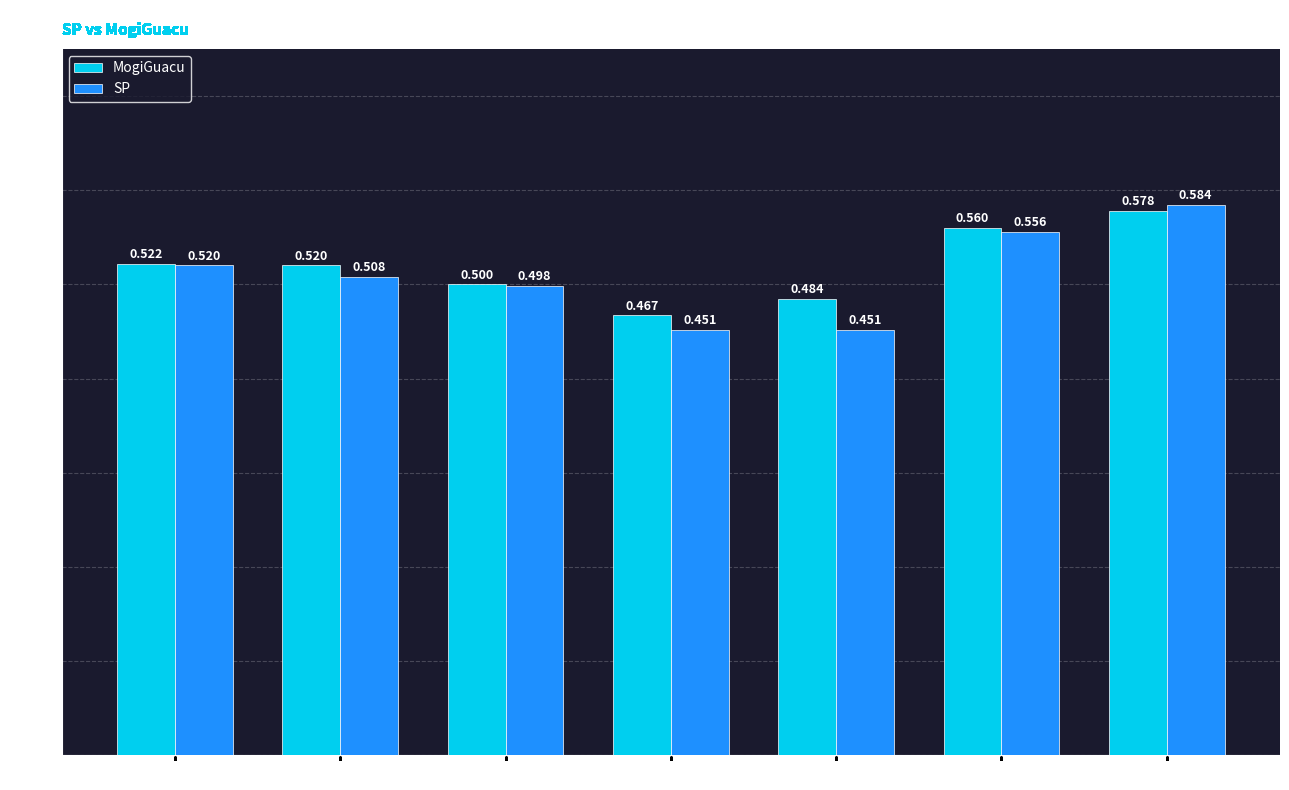

Where is MogiGuacu nearest to the value 0?

Quinta-Feira